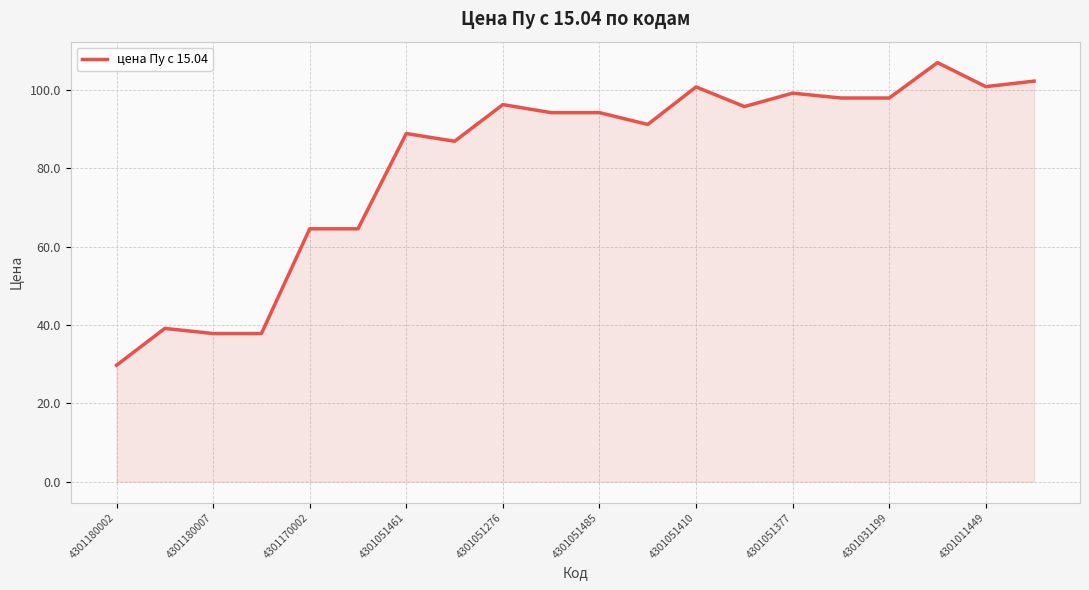

What is the minimum value shown in the chart?

29.7